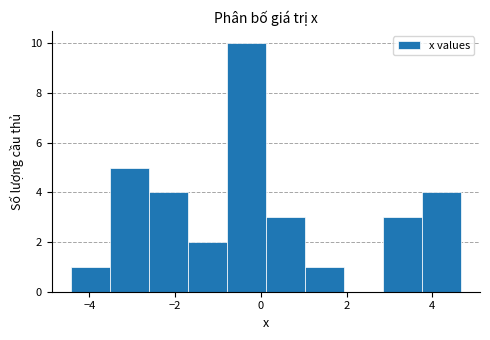

Reading left to right, transcribe this chart: for each bar, give the range it covers on the x-axis and its height. Neither the bar edges nor the heights are printed on the chart, so give them approximately, as read against the axes.

-4.4 to -3.6: 1
-3.6 to -2.6: 5
-2.6 to -1.6: 4
-1.6 to -0.8: 2
-0.8 to 0.2: 10
0.2 to 1.0: 3
1.0 to 2.0: 1
2.0 to 2.8: 0
2.8 to 3.8: 3
3.8 to 4.6: 4